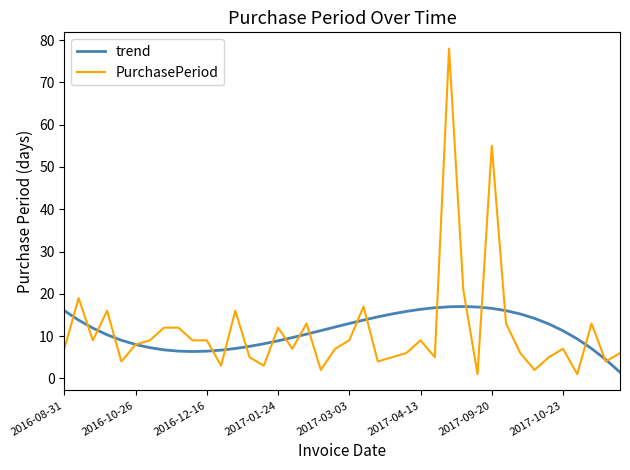

Does the chart have visible grid lines?

No